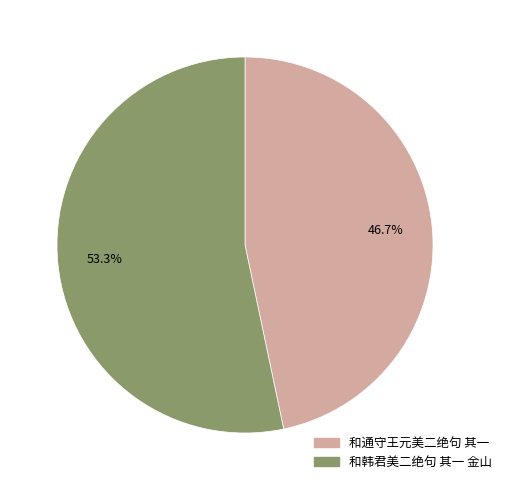

The 和韩君美二绝句 其一 金山 slice represents 44% of the pie. True or false?

False